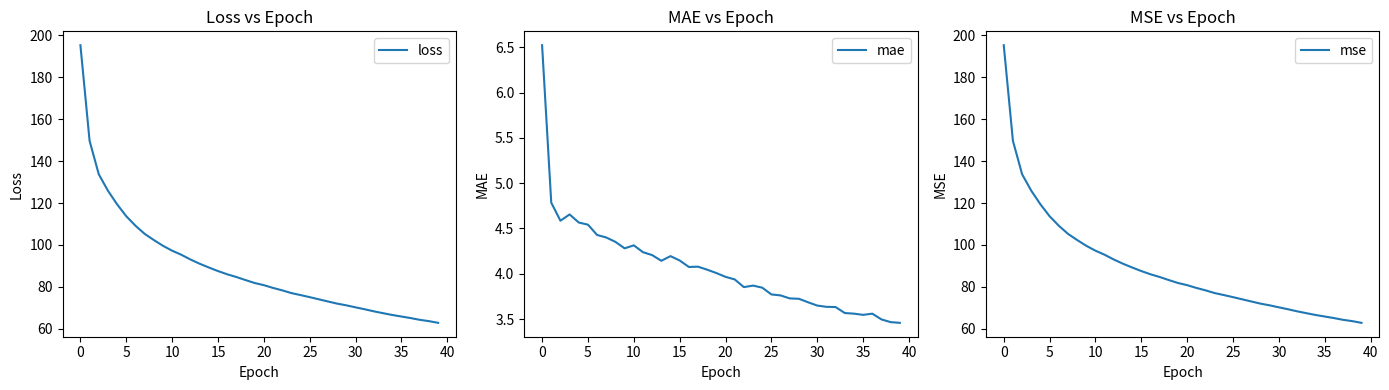

How many lines are shown in the chart?

3